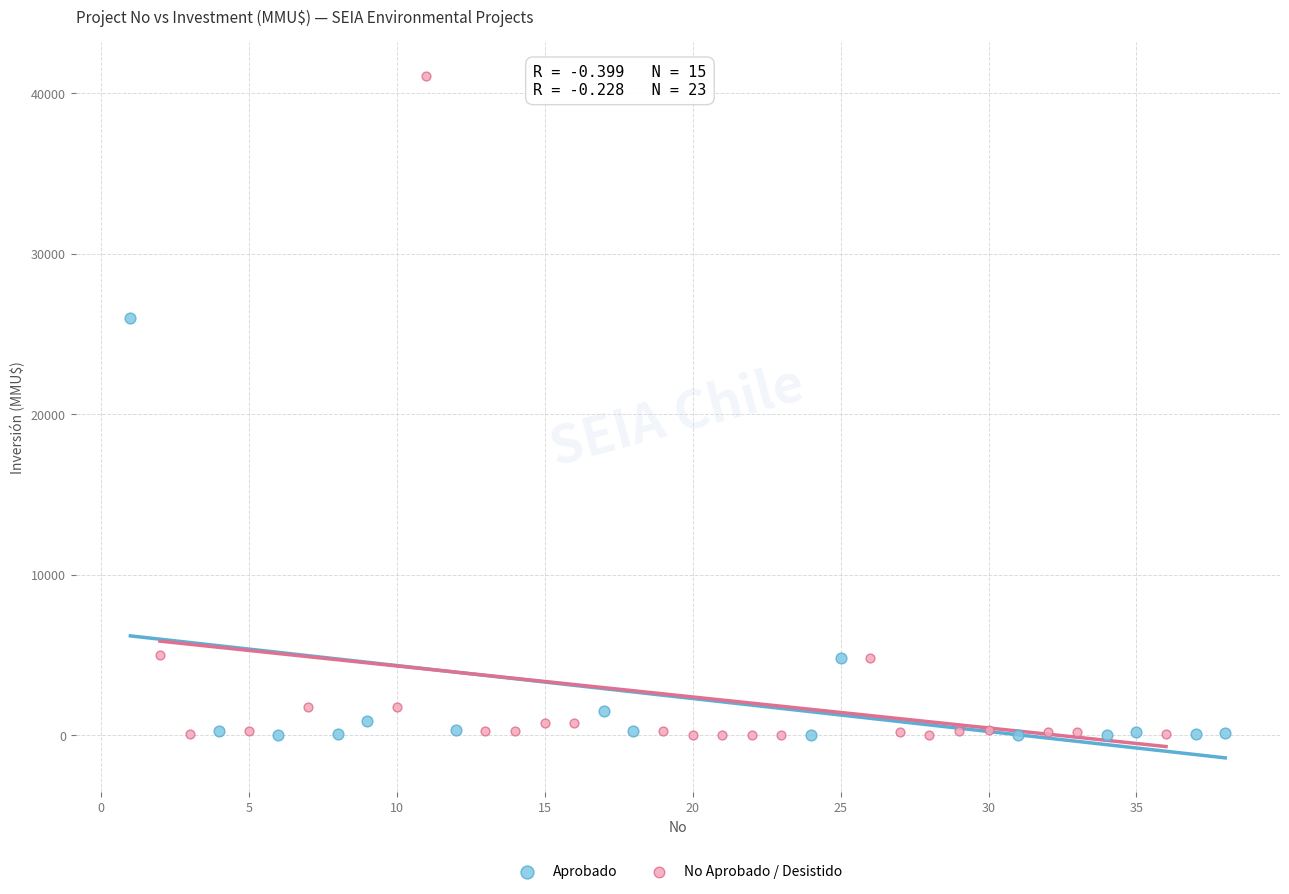

Which series has the largest Y range (max minus min)?

No Aprobado / Desistido